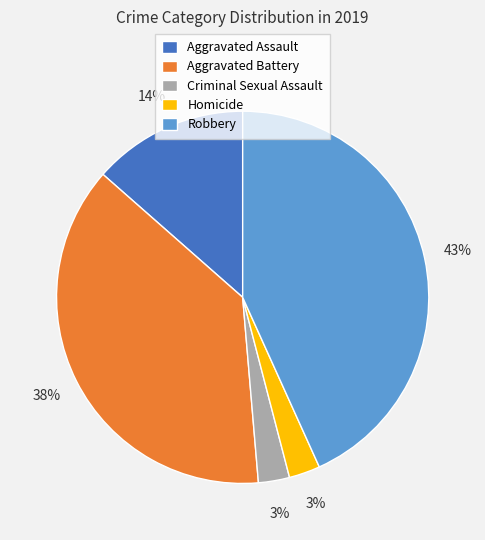

What is the largest slice in the pie chart?

Robbery